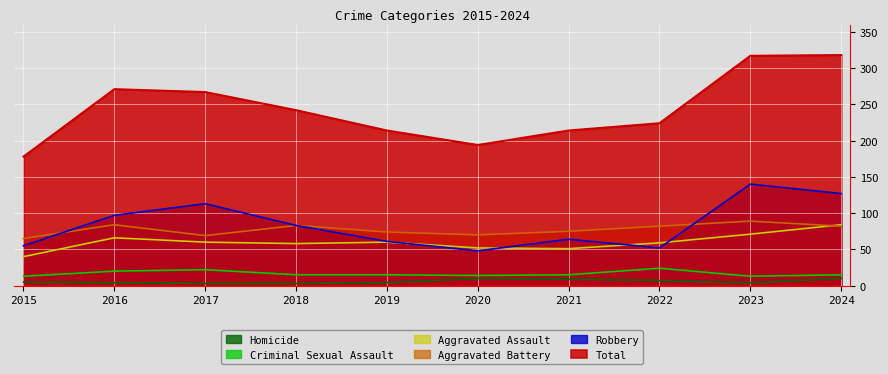

The value of Aggravated Battery at 2021 is 75. True or false?

True